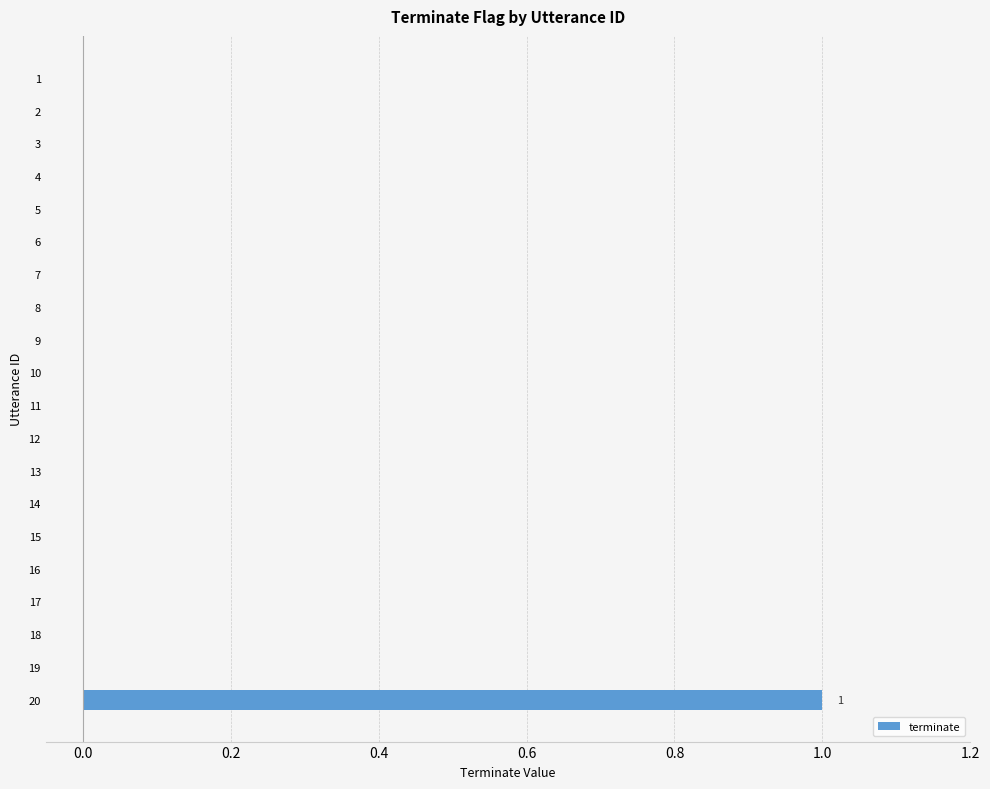

Reading top to bottom, extract all data points from this chart.

1=0	2=0	3=0	4=0	5=0	6=0	7=0	8=0	9=0	10=0	11=0	12=0	13=0	14=0	15=0	16=0	17=0	18=0	19=0	20=1